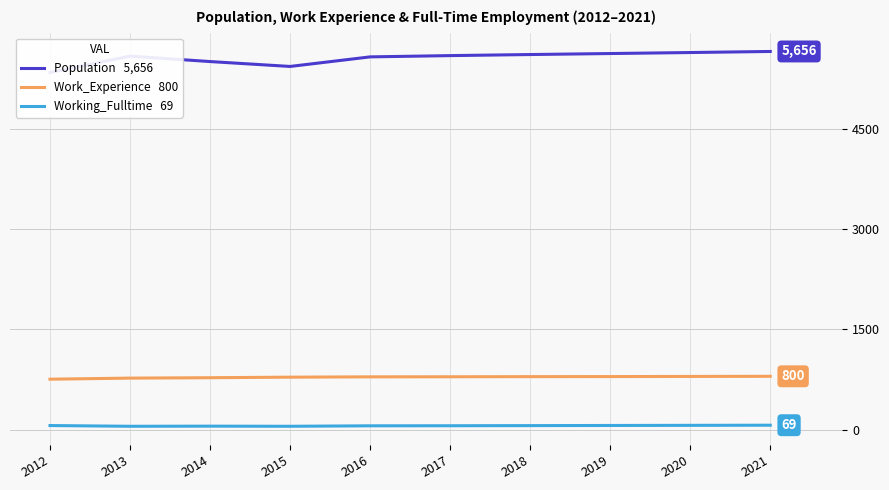

The Population series shows 5341 at 2012. True or false?

True